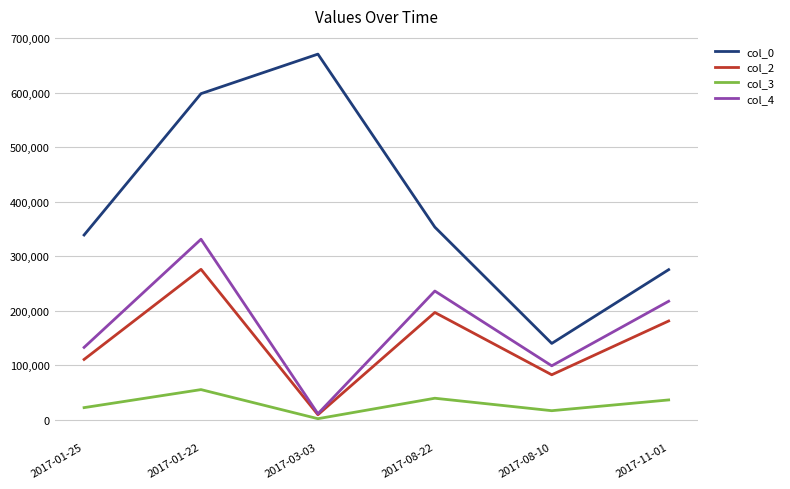

How many distinct data groups are displayed?

4